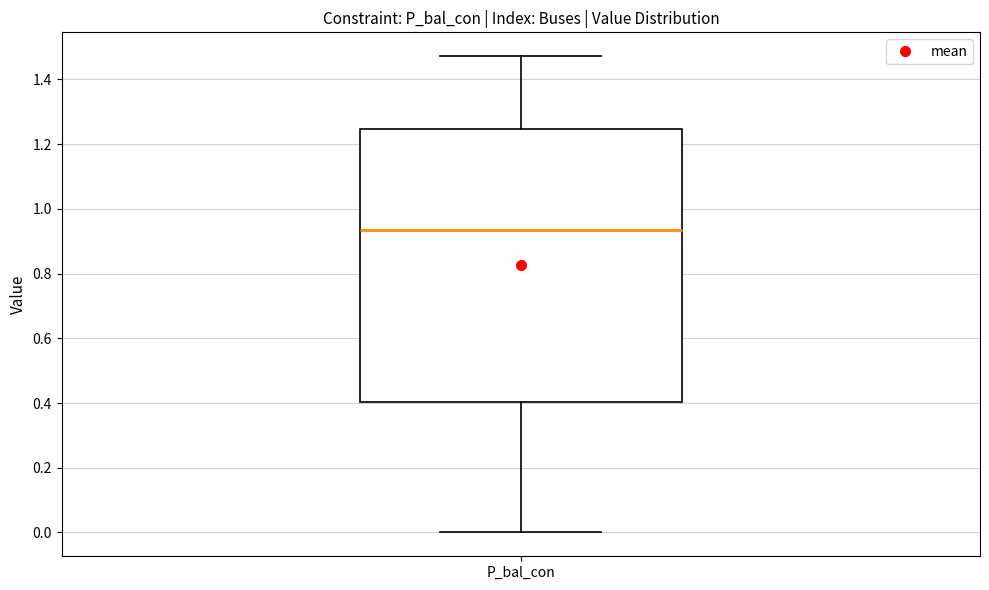

Transcribe this box plot: give where the median line is, the range the box spans, and where the two whiskers end, as read against the y-axis. The values are not printed on the chart, so give them approximately, as read against the axis.

median 0.94, box 0.40 to 1.24, whiskers 0.00 to 1.48